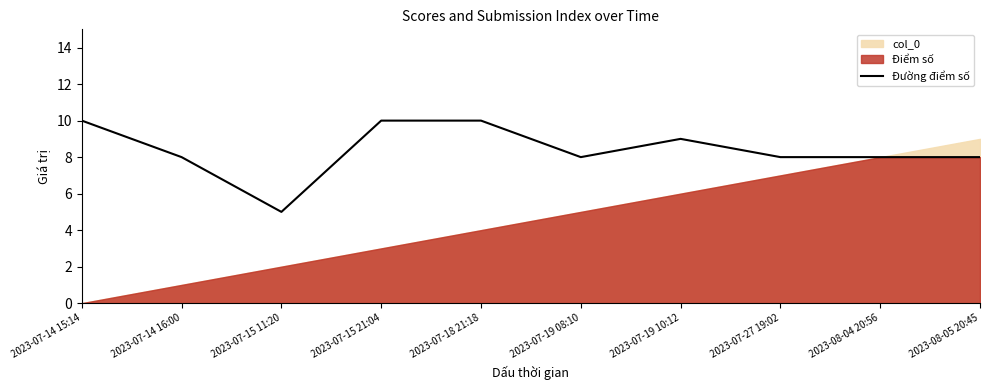

What is the approximate value at 2023-08-04 20:56?

8